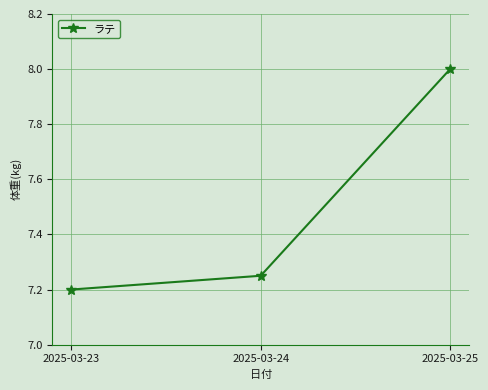

Is it true that the value at 2025-03-24 is 7.2?

True